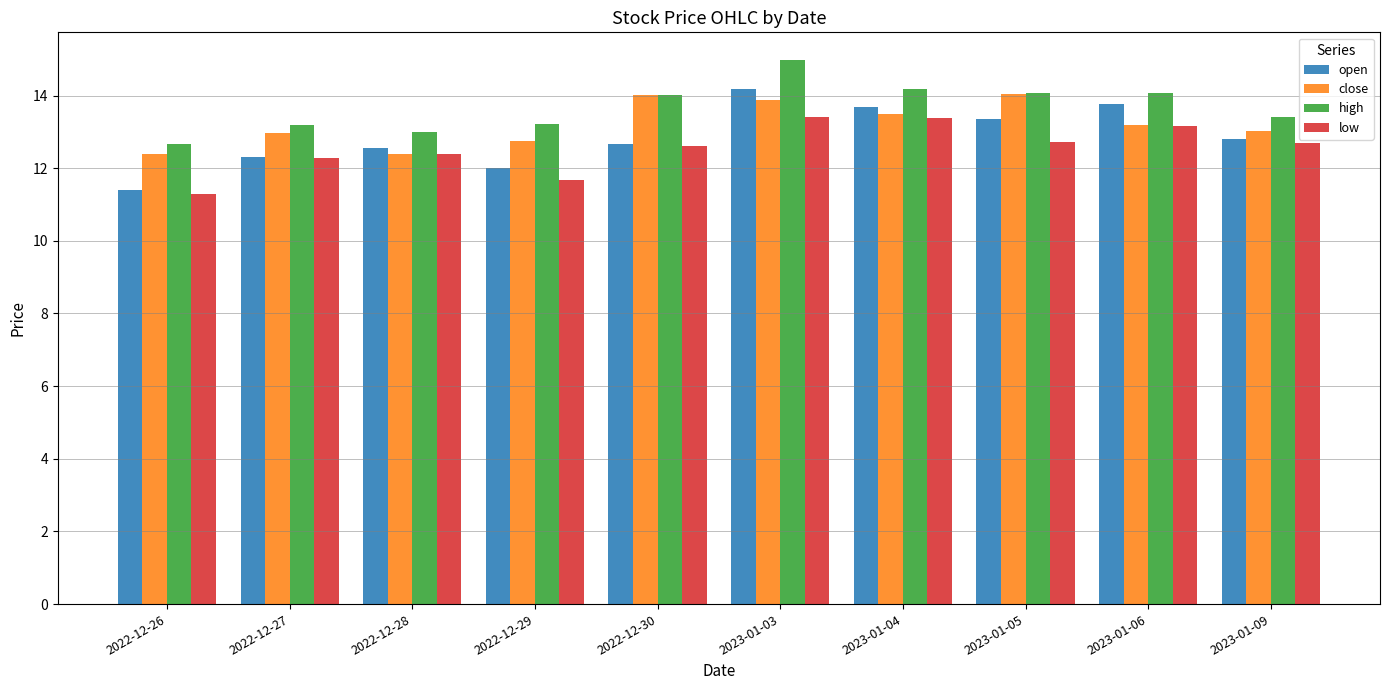

What is the difference between the highest and lowest values at 2022-12-28?

0.6